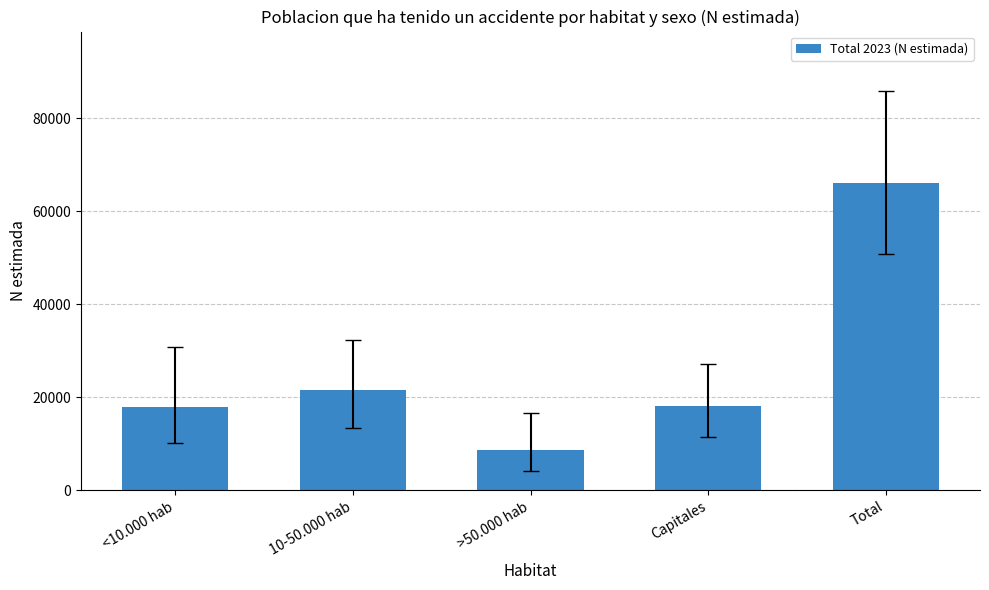

Approximately how many times larger is the value at >50.000 hab compared to 10-50.000 hab?

0.4